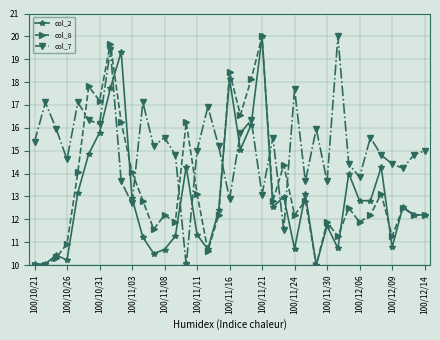

List the series in order of their overall mean, lowest first.

col_2, col_8, col_7